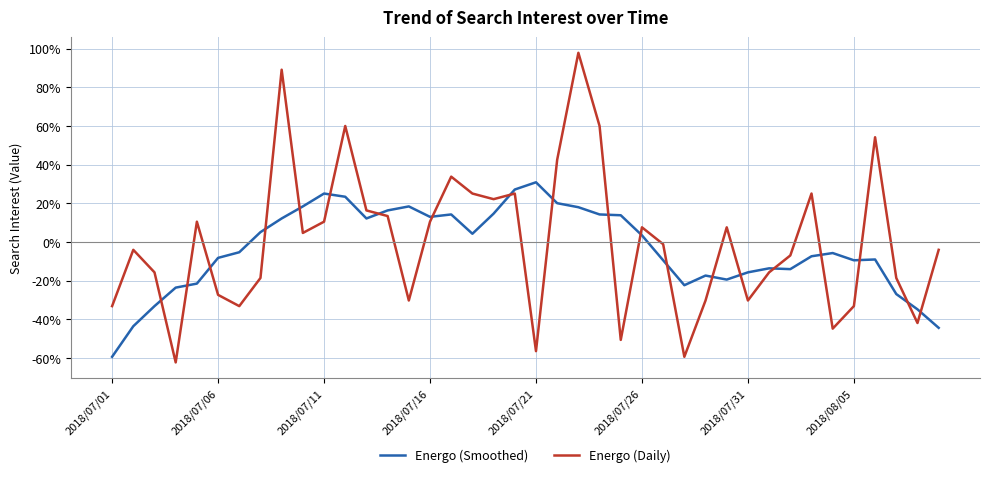

How many positive values does the Energo (Daily) series have?

19